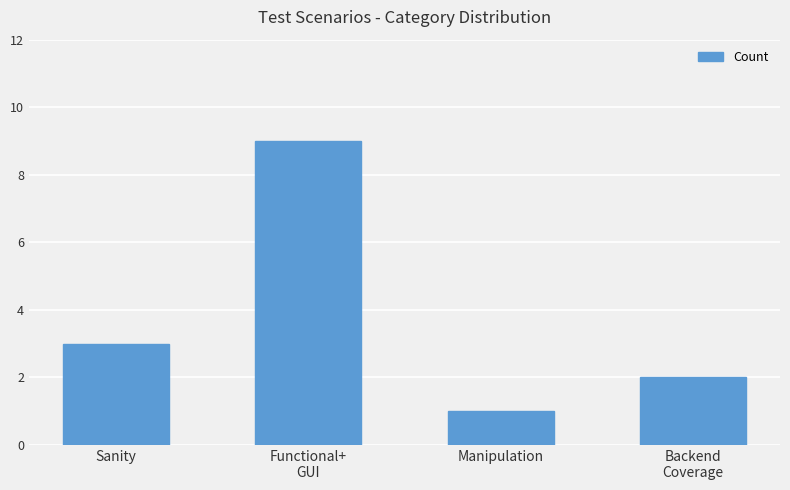

Where is the data nearest to the value 5?

Sanity